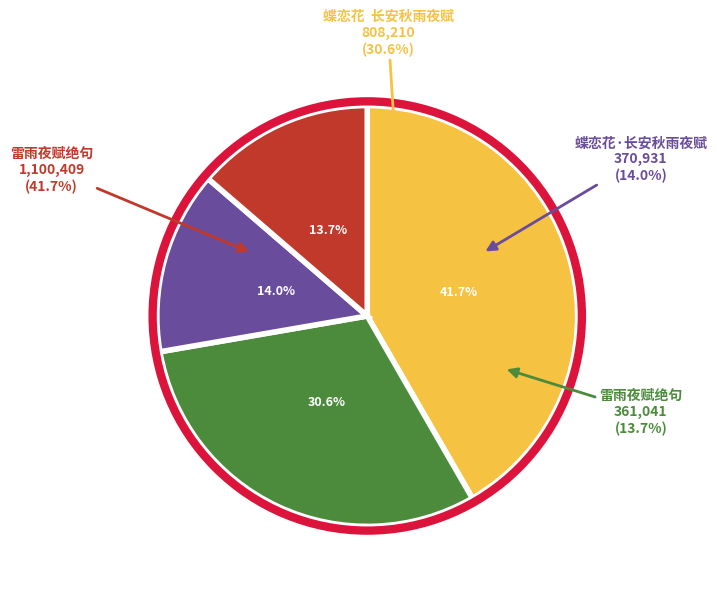

To the nearest percent, what percentage of the pie is 雷雨夜赋绝句?

14%